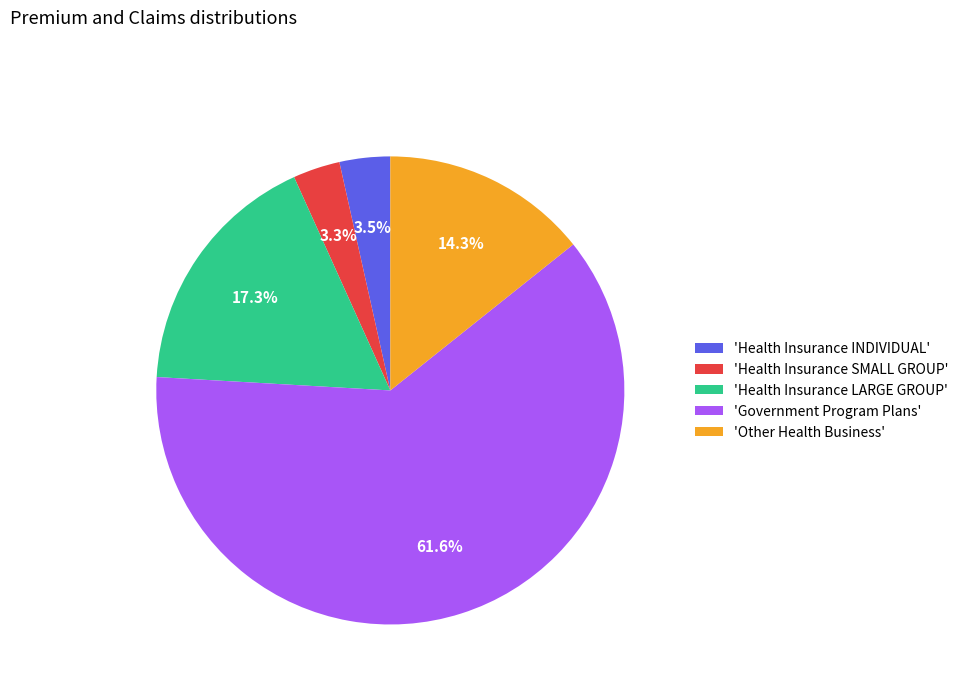

What is the largest slice in the pie chart?

'Government Program Plans'